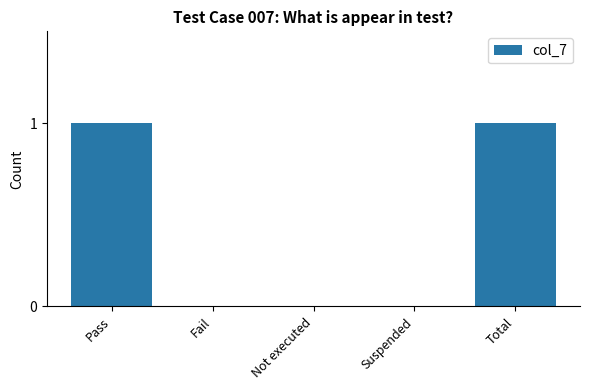

What is the sum of all values?

2